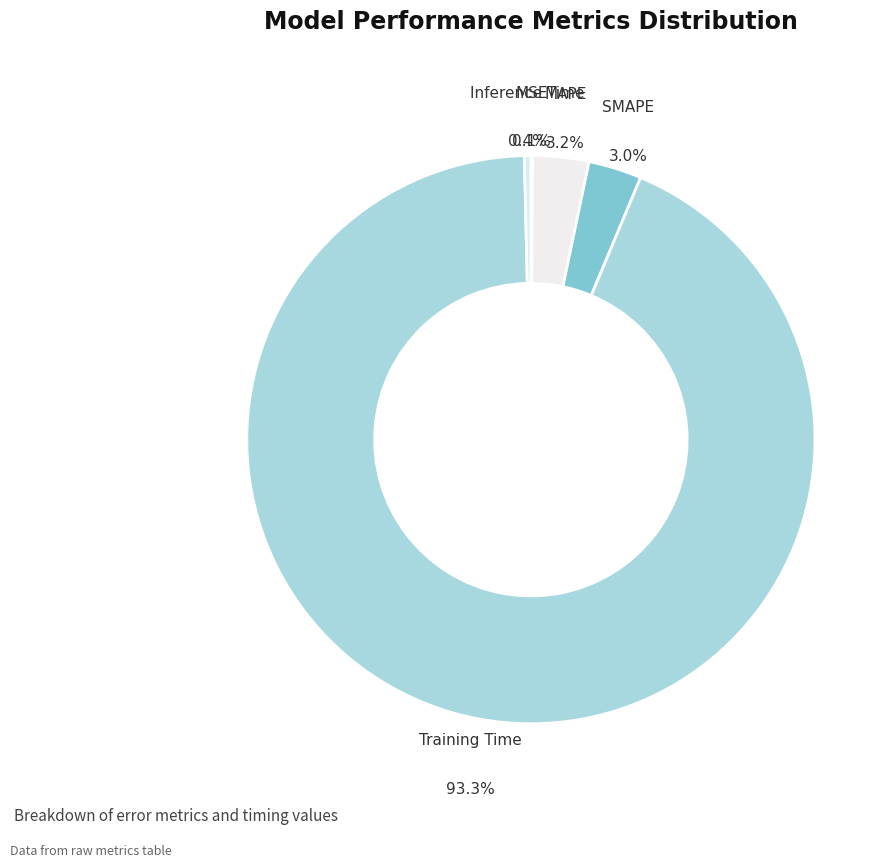

To the nearest percent, what is the average slice percentage?

20%